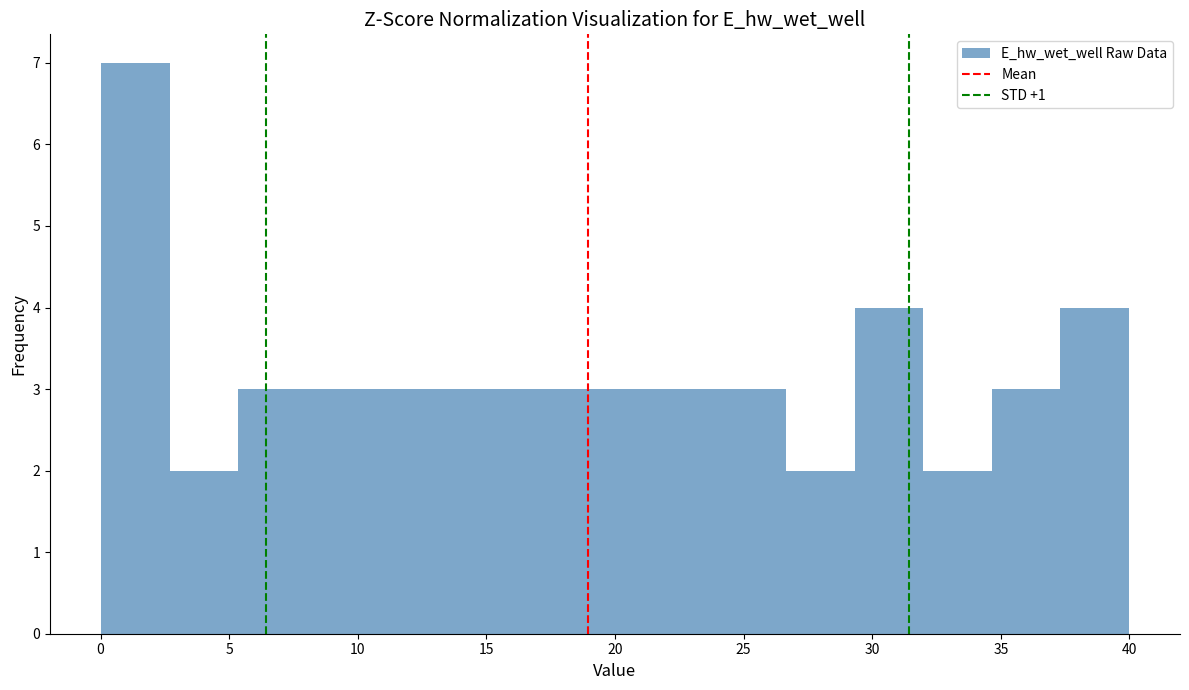

Reading left to right, transcribe this chart: for each bar, give the range it covers on the x-axis and its height. Neither the bar edges nor the heights are printed on the chart, so give them approximately, as read against the axes.

0.0 to 2.5: 7
2.5 to 5.5: 2
5.5 to 8.0: 3
8.0 to 10.5: 3
10.5 to 13.5: 3
13.5 to 16.0: 3
16.0 to 18.5: 3
18.5 to 21.5: 3
21.5 to 24.0: 3
24.0 to 26.5: 3
26.5 to 29.5: 2
29.5 to 32.0: 4
32.0 to 34.5: 2
34.5 to 37.5: 3
37.5 to 40.0: 4